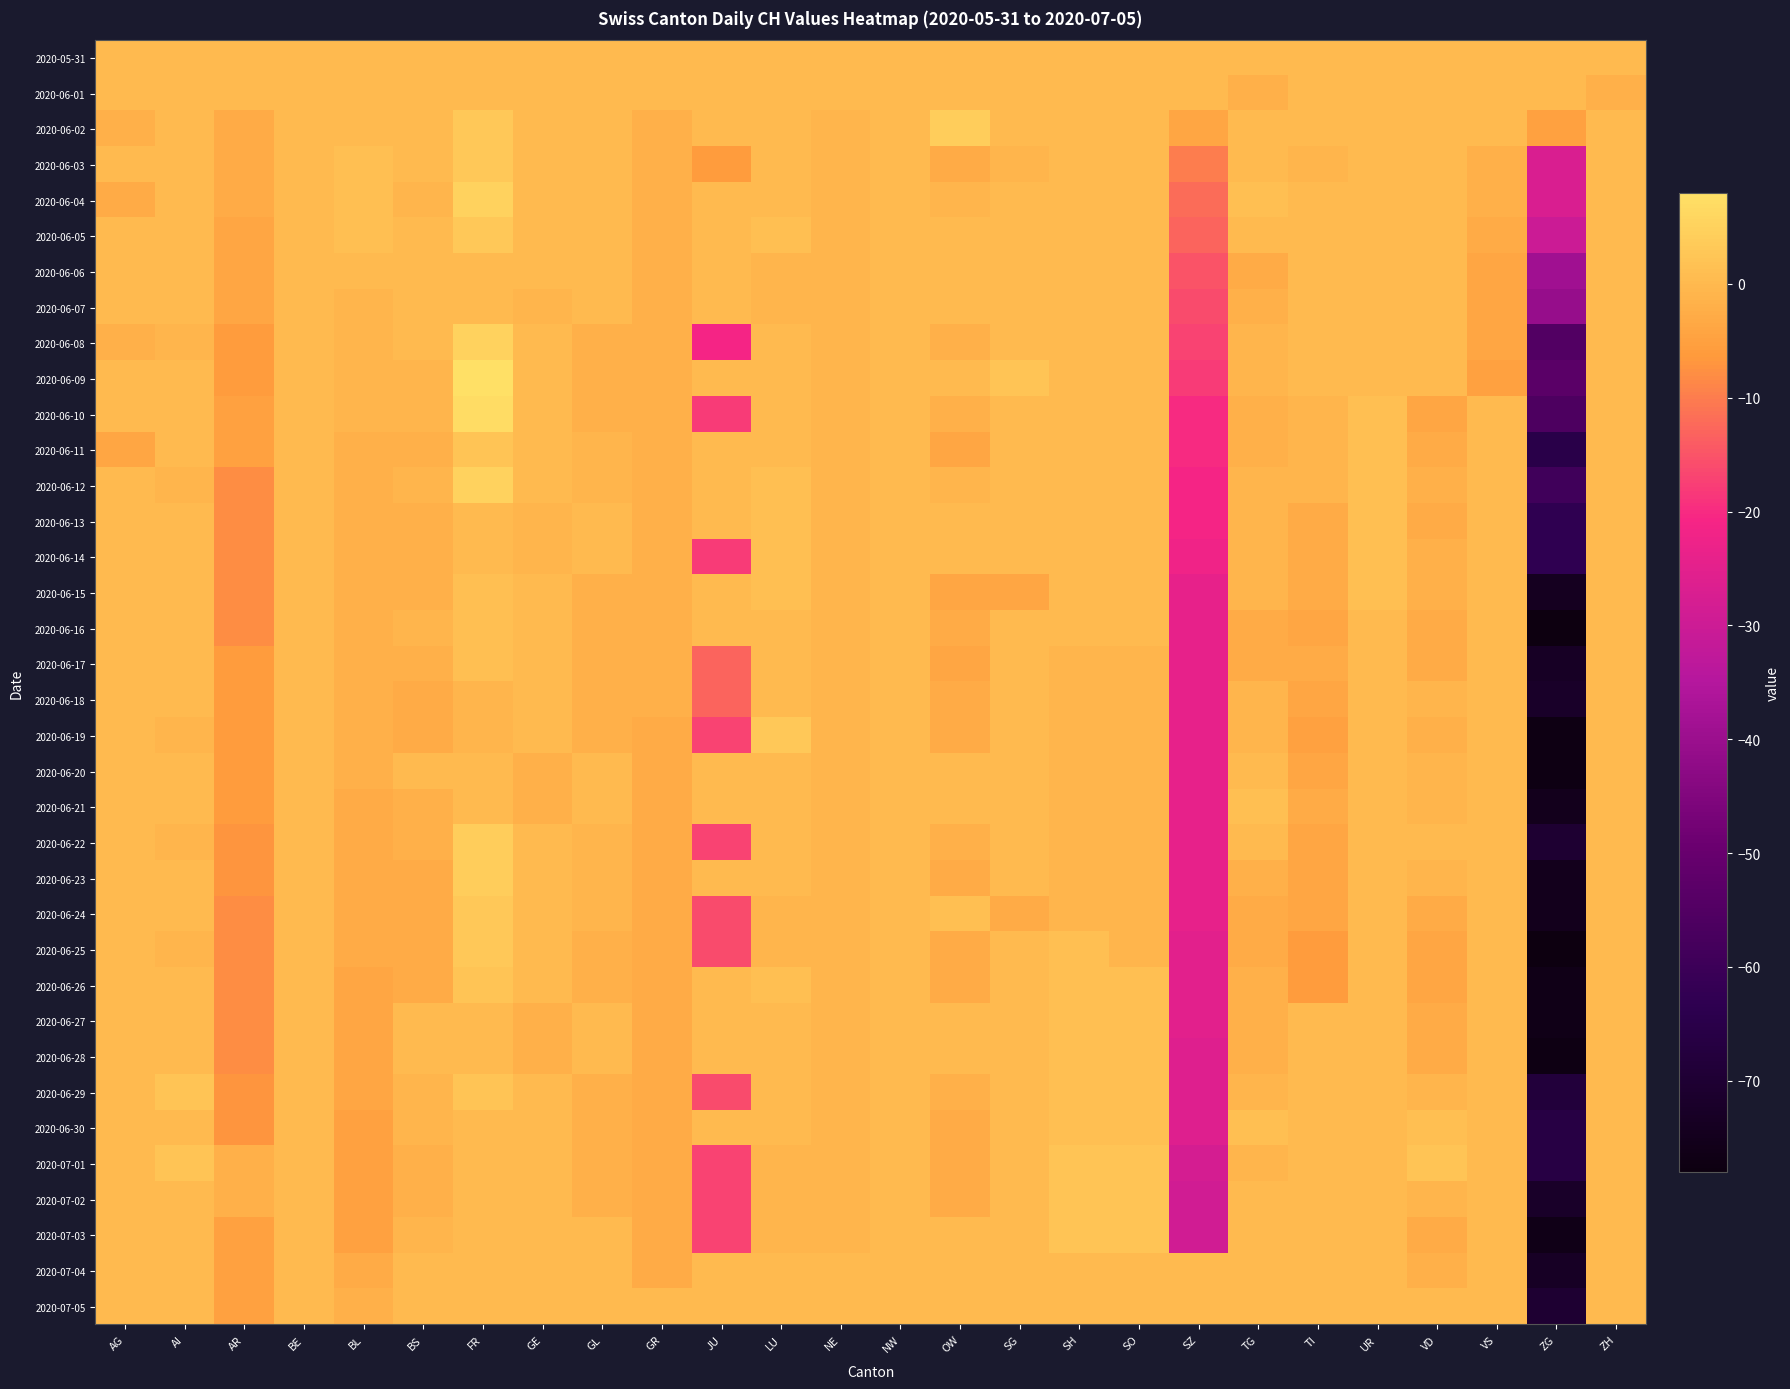

Which has a higher value, ZH or AG?

ZH